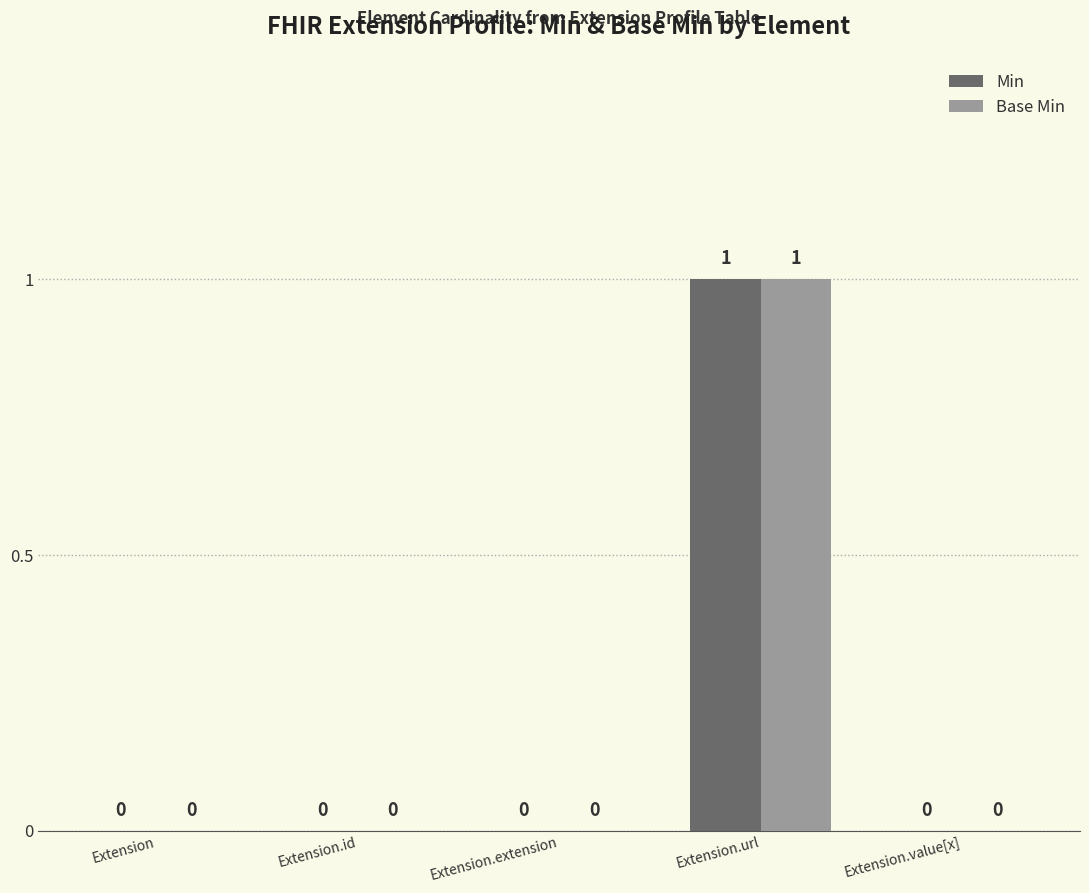

The Base Min series shows 1 at Extension.extension. True or false?

False